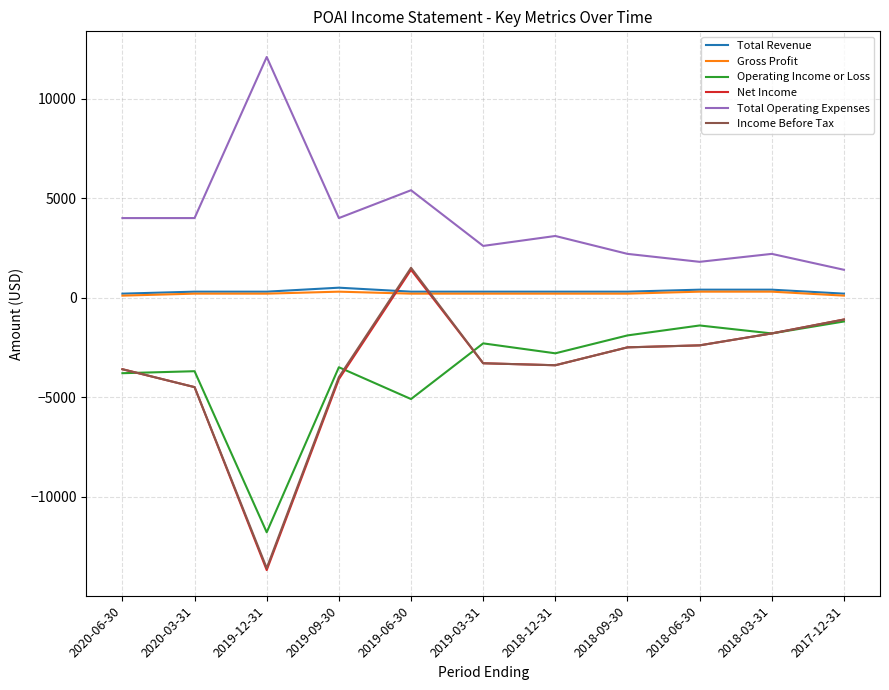

True or false: Operating Income or Loss and Gross Profit intersect in this chart.

False